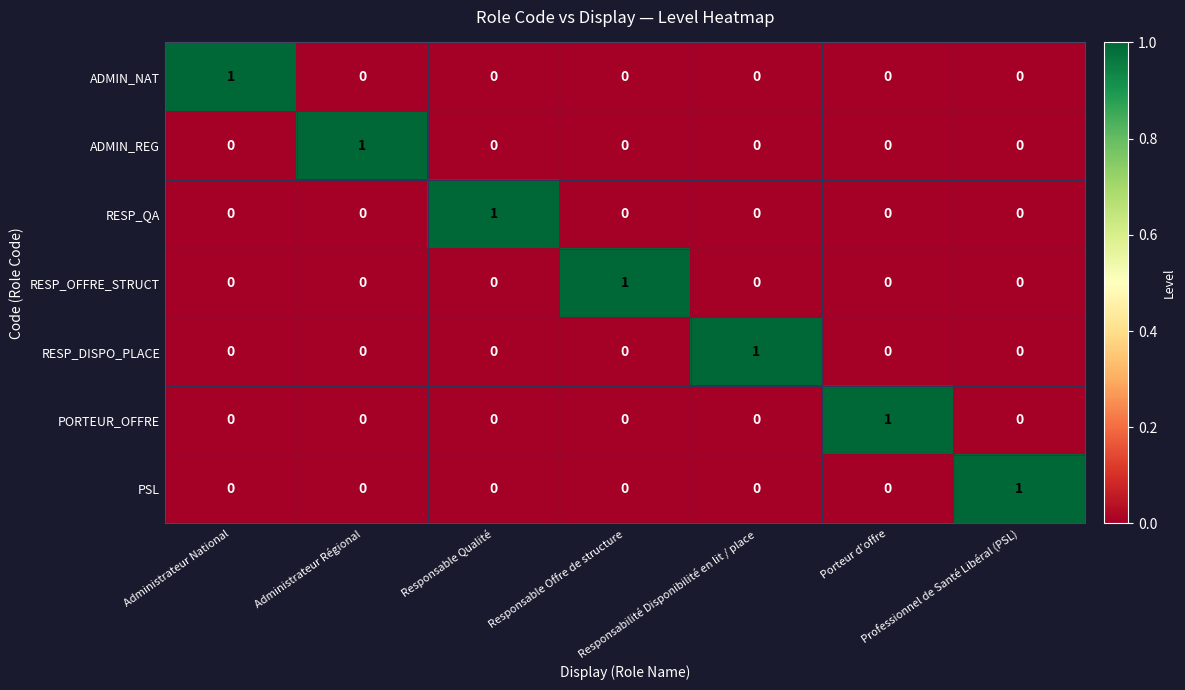

At how many categories does at least one series exceed 0?

7